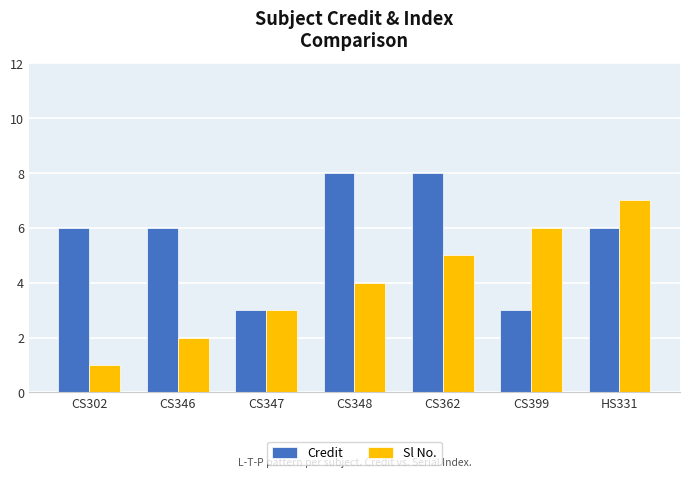

What is the total value across all series at CS302?

7